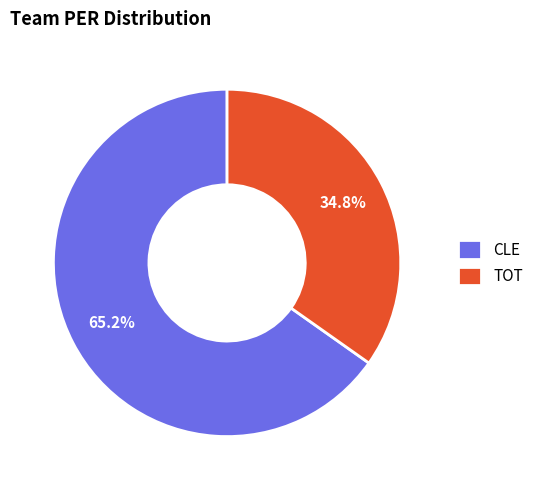

Is it true that CLE is 74% of the pie?

False